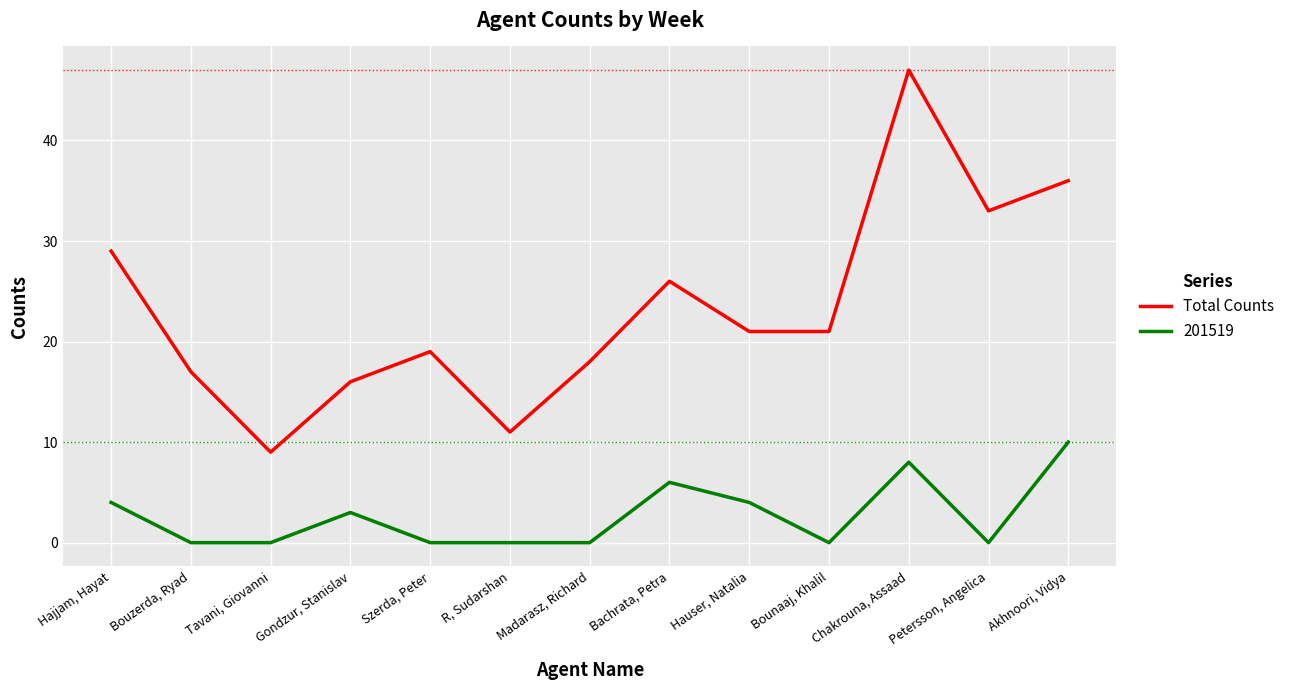

What is the difference between the 201519 values at Bounaaj, Khalil and Bachrata, Petra?

6